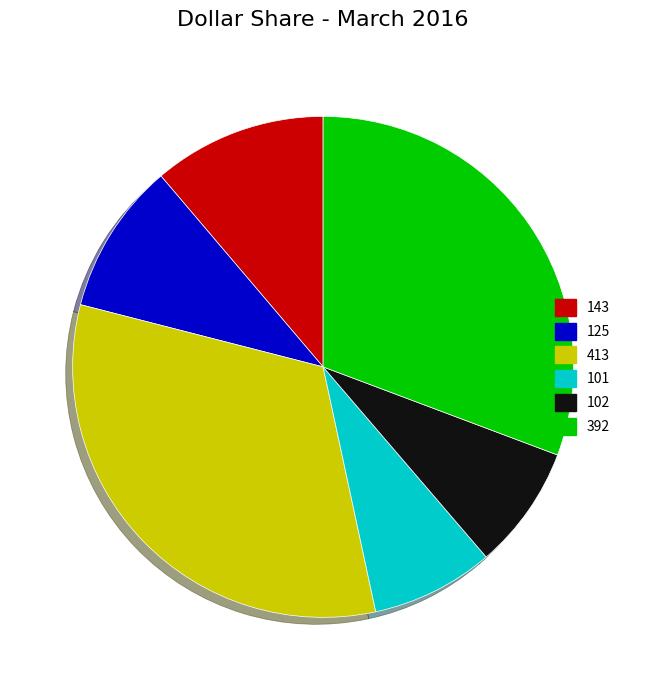

How many segments does this pie chart have?

6